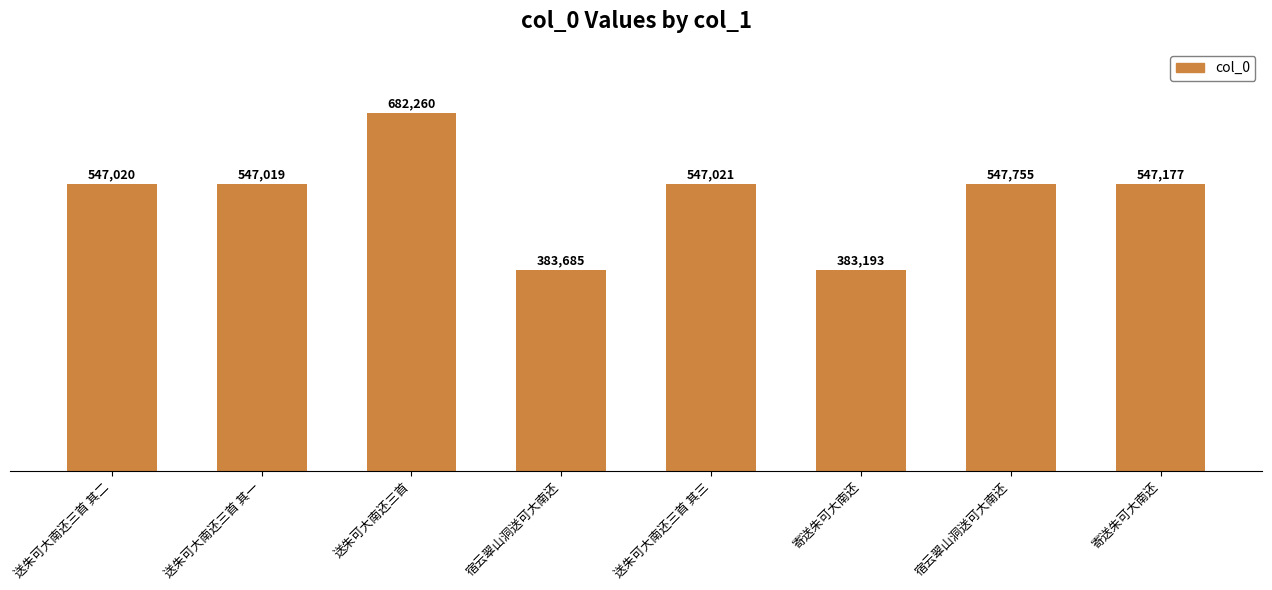

Does the chart contain any negative values?

No